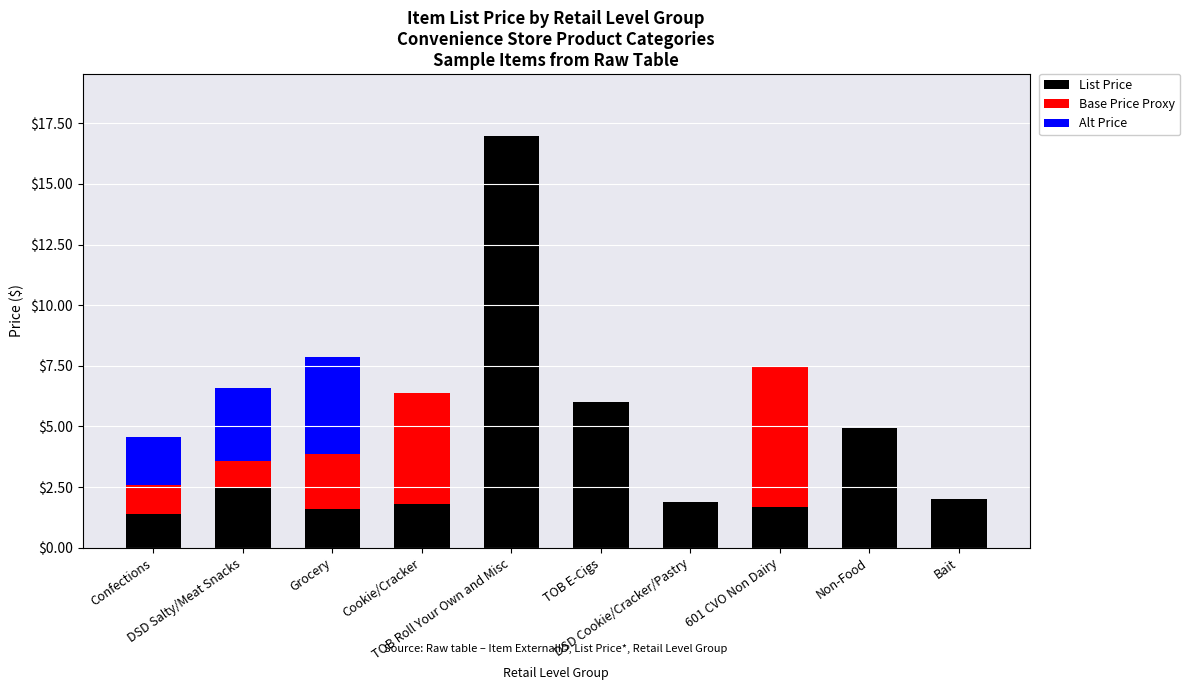

What is the total value across all series at Confections?

4.6